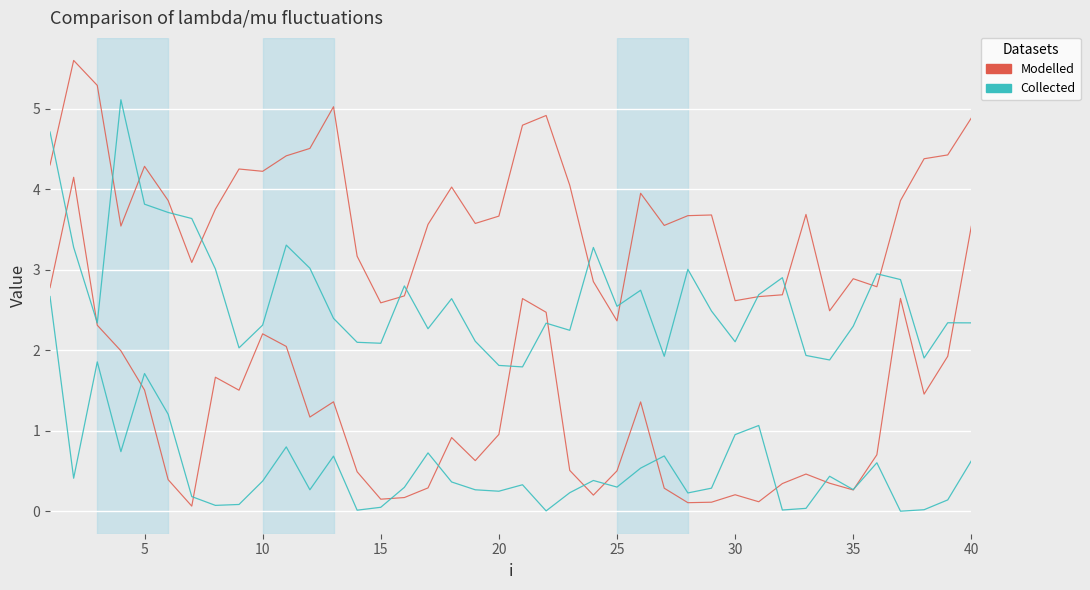

How many lines are shown in the chart?

4